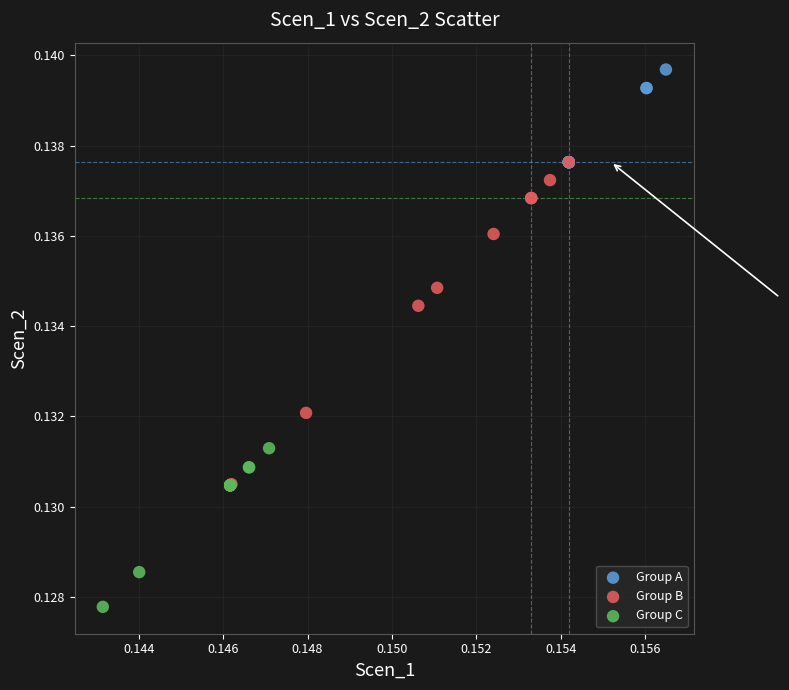

Which series has the largest Y range (max minus min)?

Group B